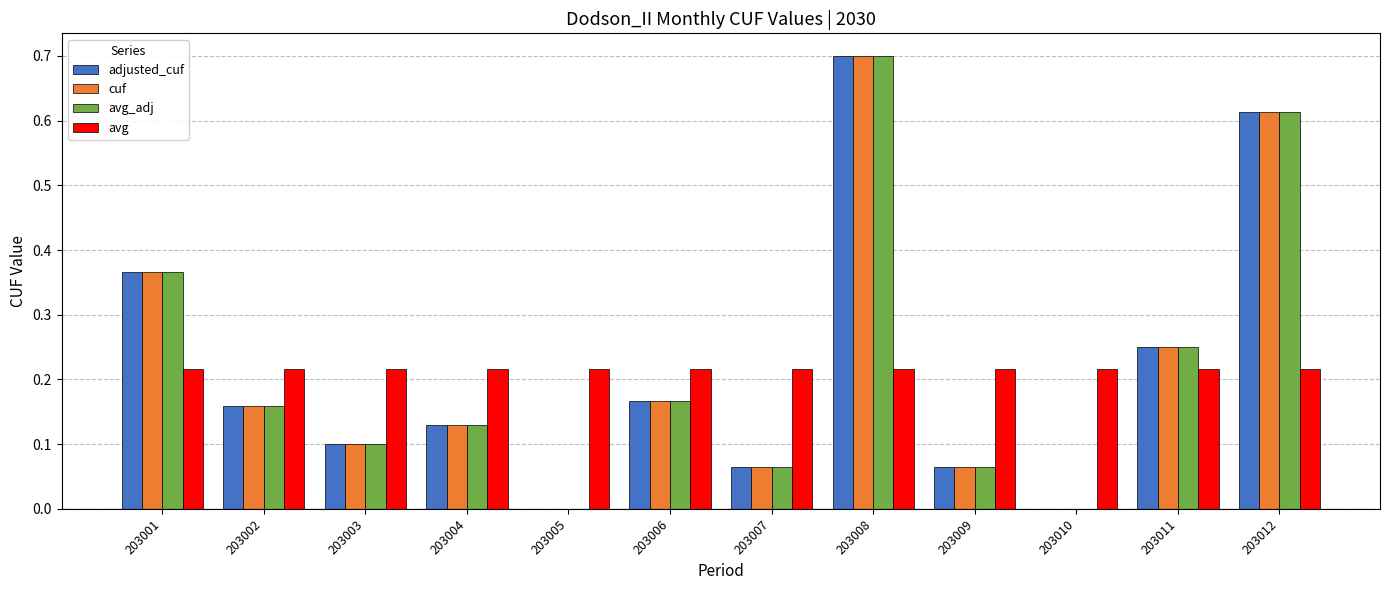

What is the sum of the adjusted_cuf values at 203003 and 203001?

0.5